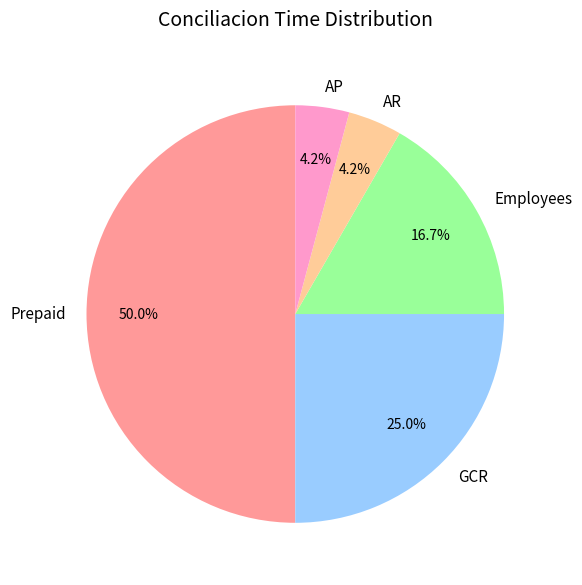

Which slice is the largest?

Prepaid